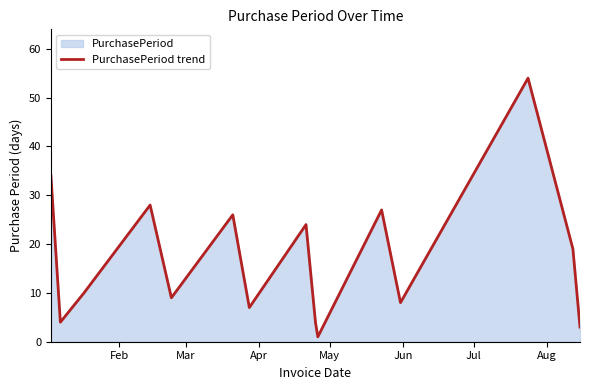

What is the greatest value displayed?

54